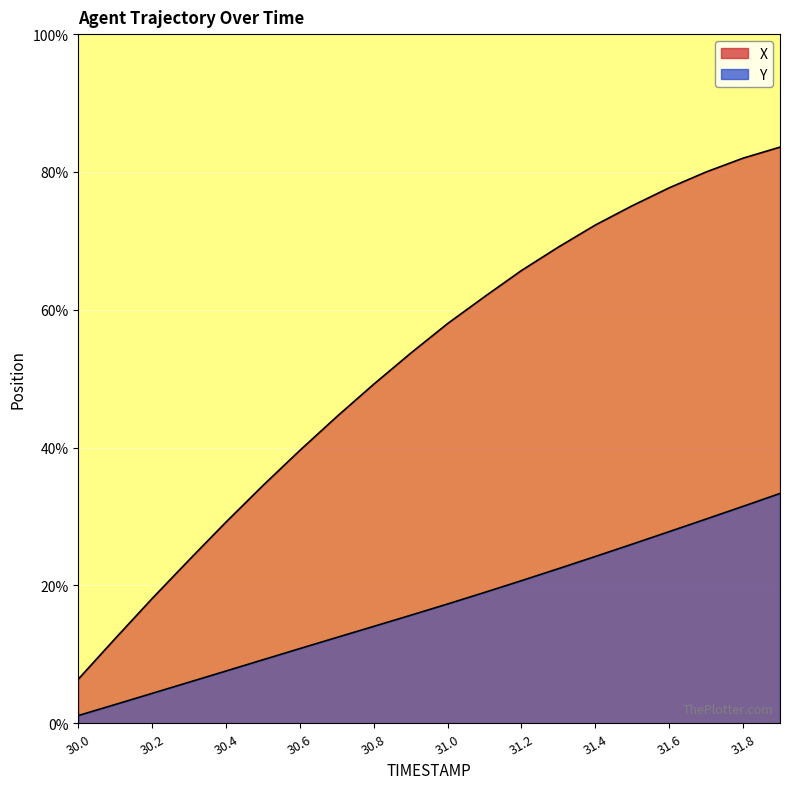

At which label is X closest to 4?

30.6